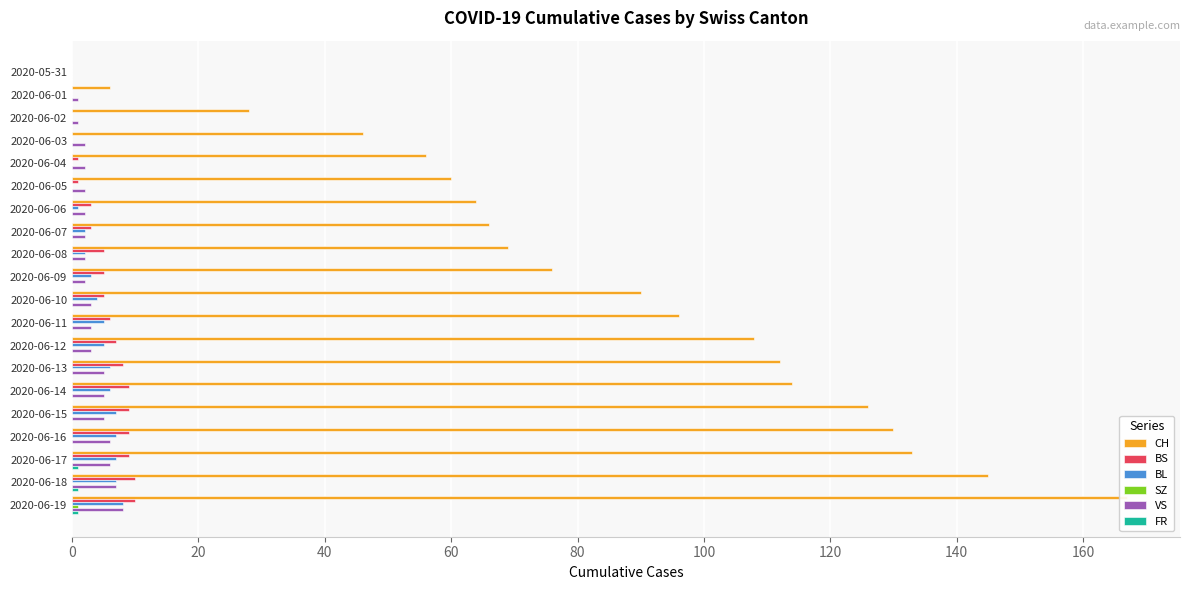

At how many categories does at least one series exceed 148?

1